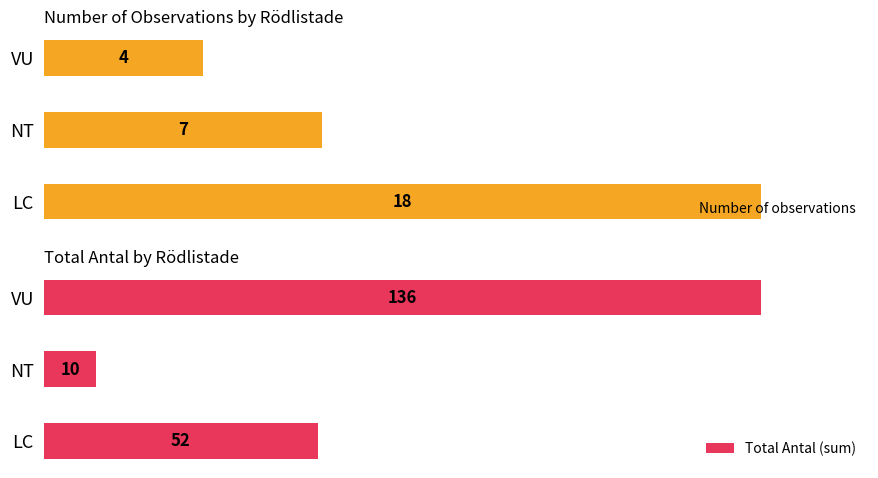

List the labels in order of Number of observations value, largest first.

LC, NT, VU